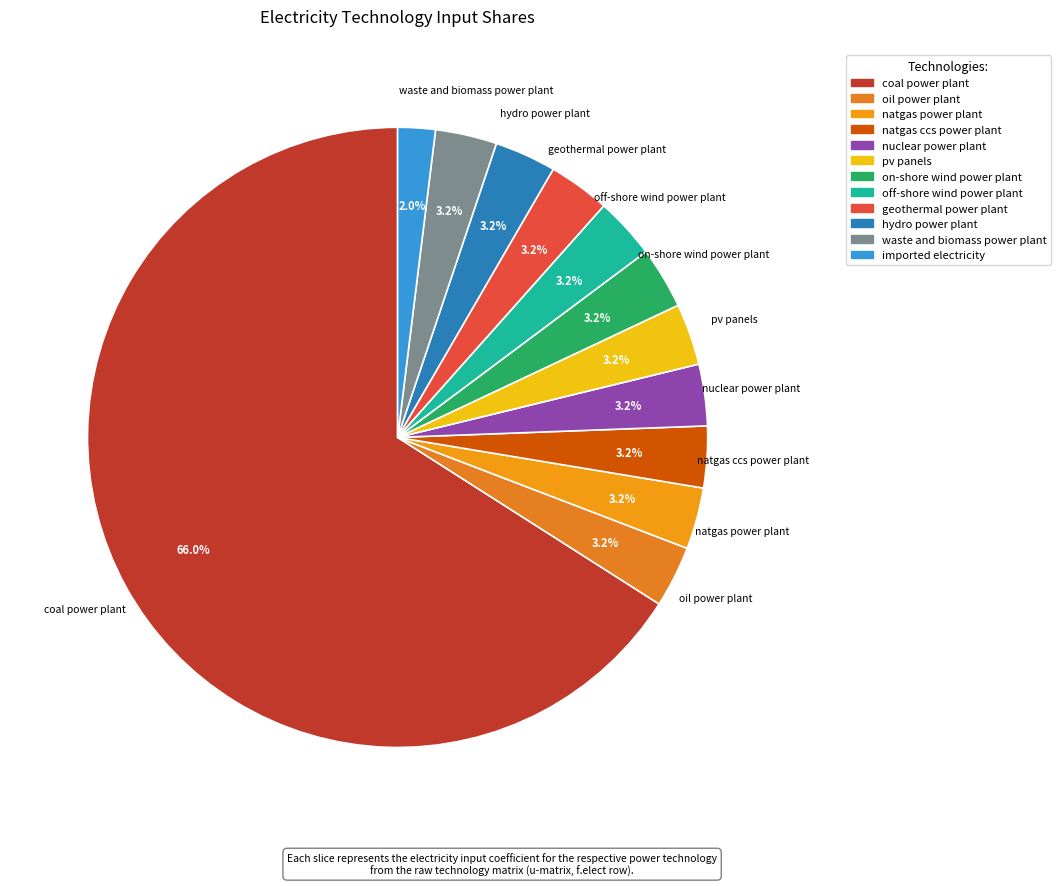

What is the majority slice?

coal power plant